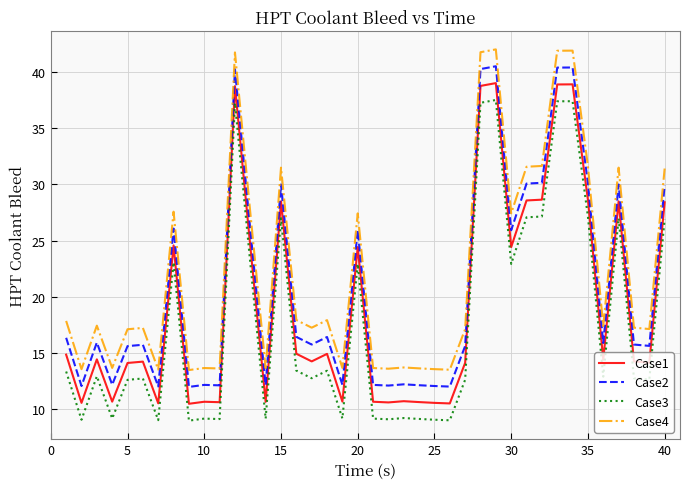

What is the difference between the maximum and minimum values in the Case1 series?

28.5